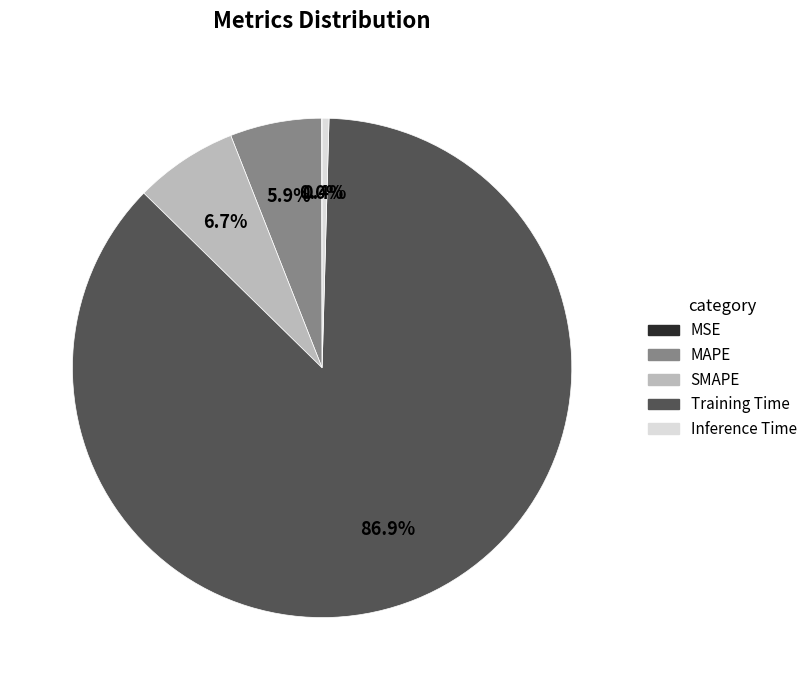

Is the sum of Training Time and Inference Time greater than half?

Yes